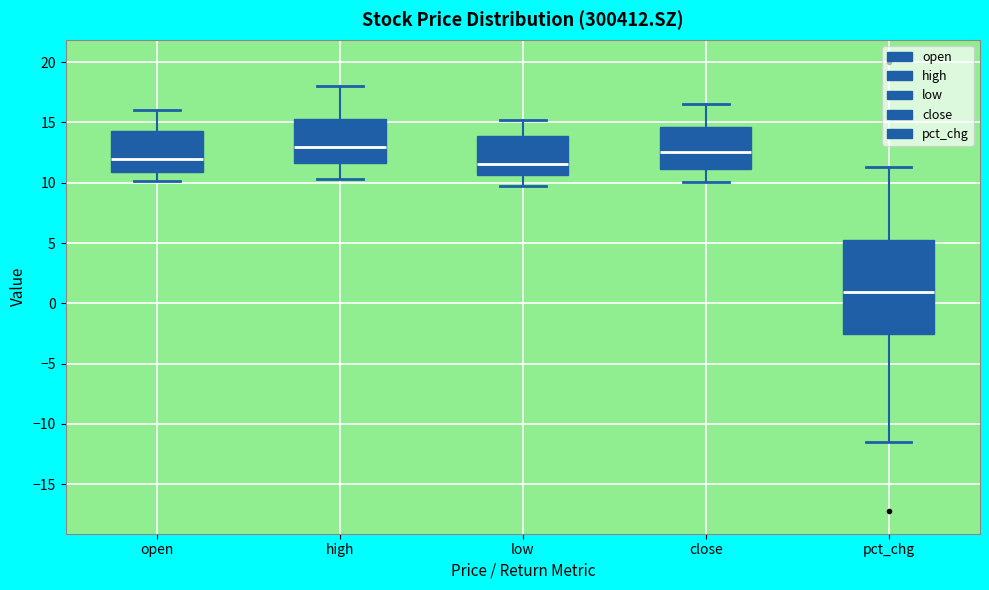

Which box is the tallest, from its lower edge to its upper edge?

pct_chg